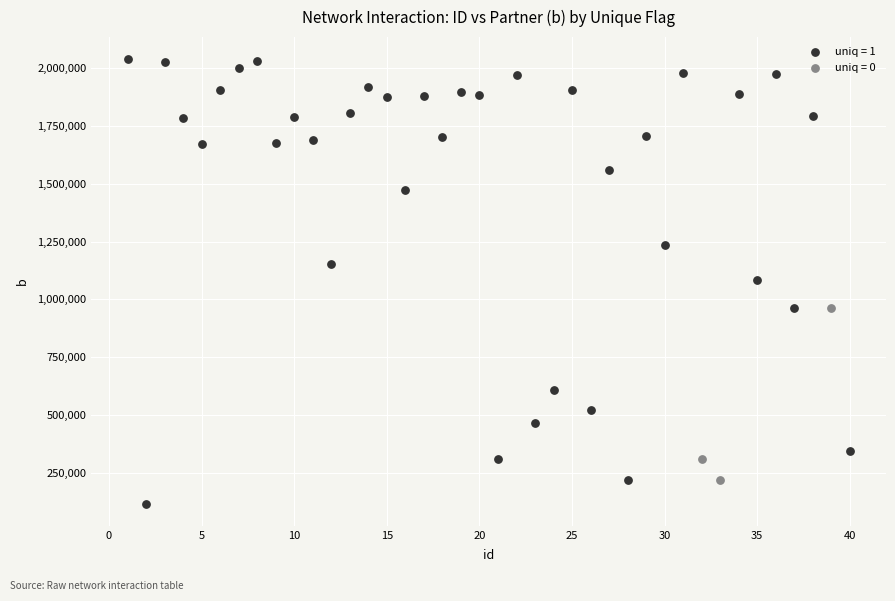

Which series contains the lowest Y value?

uniq = 1